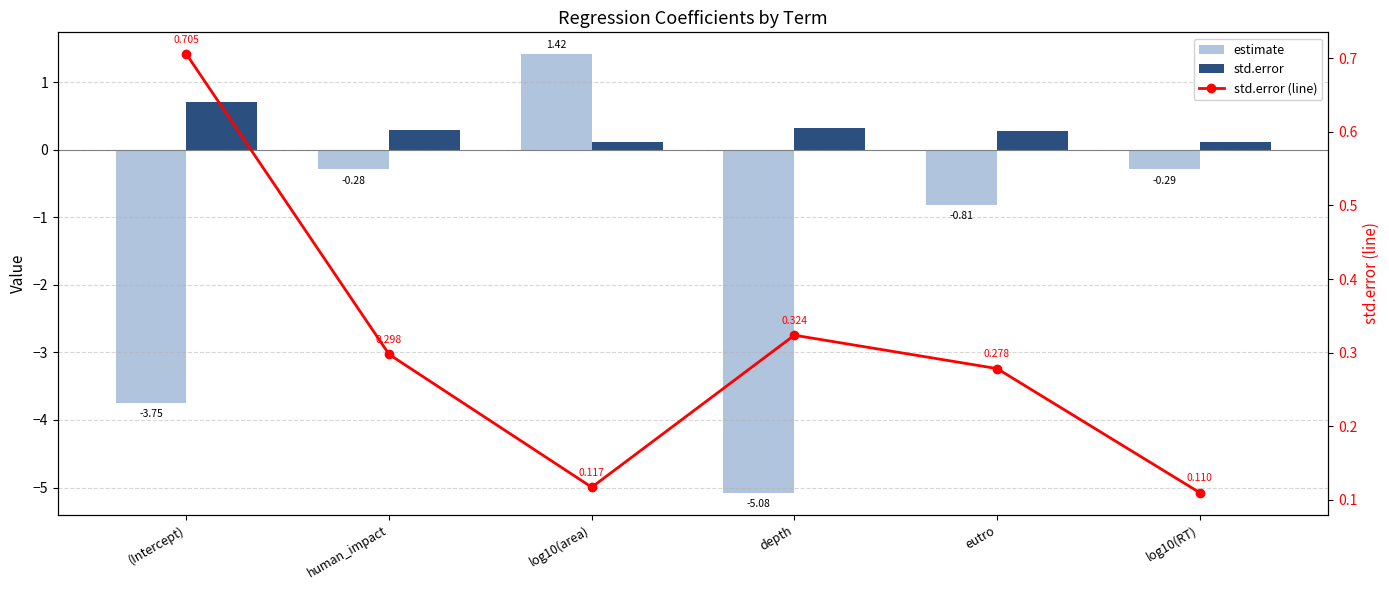

What is the maximum value for std.error?

0.7